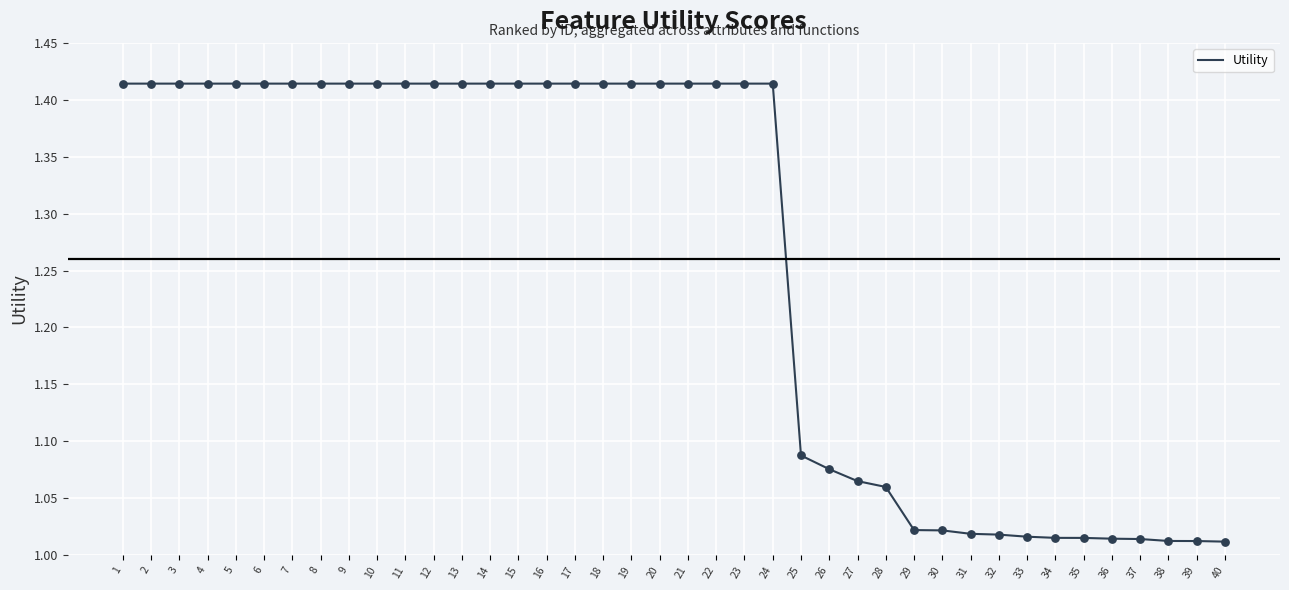

Approximately how many times larger is the value at 38 compared to 9?

0.7